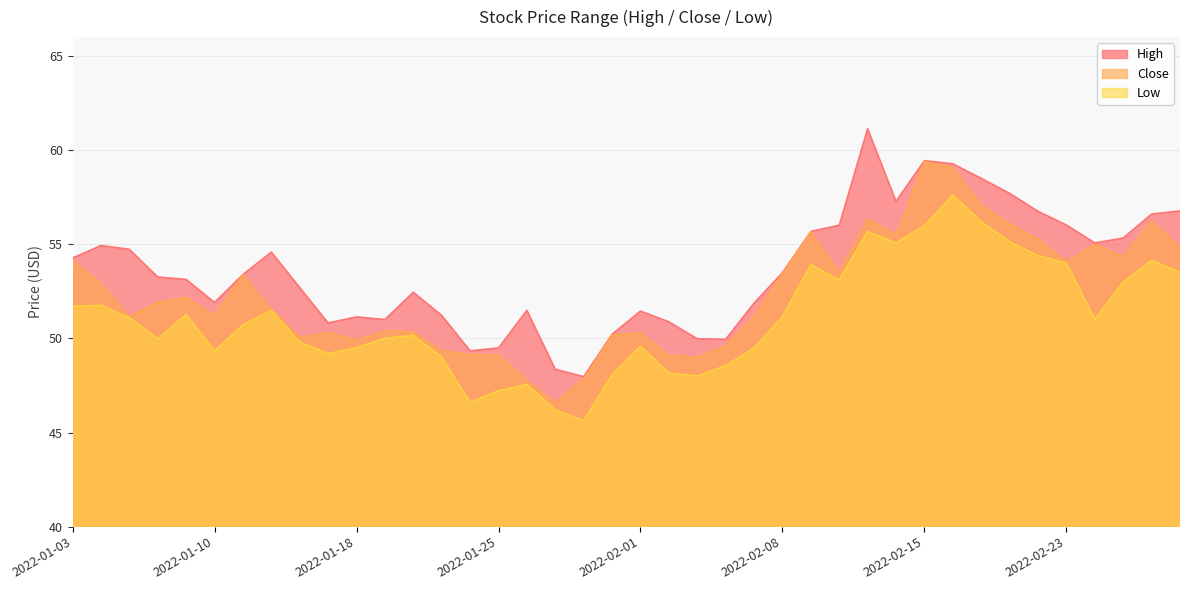

At which category does the chart reach its minimum across all series?

2022-01-28